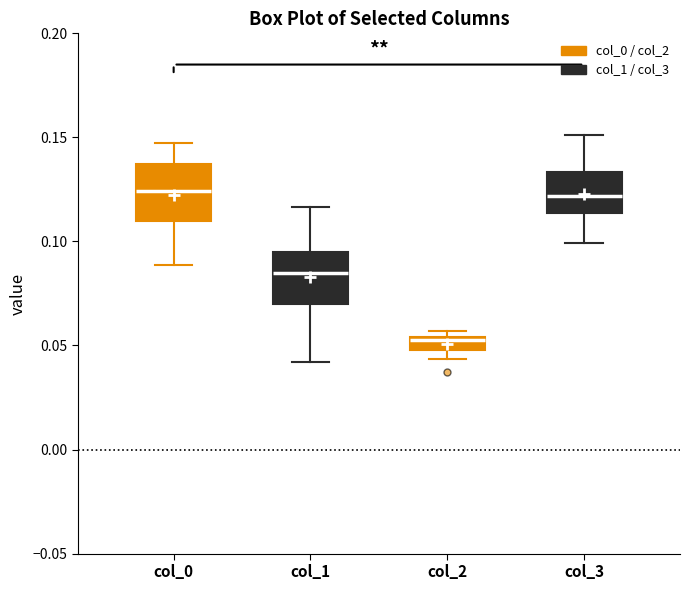

Where is the upper edge of the box for col_3 on the y-axis? The values are not printed on the chart, so give them approximately, as read against the axis.

0.135